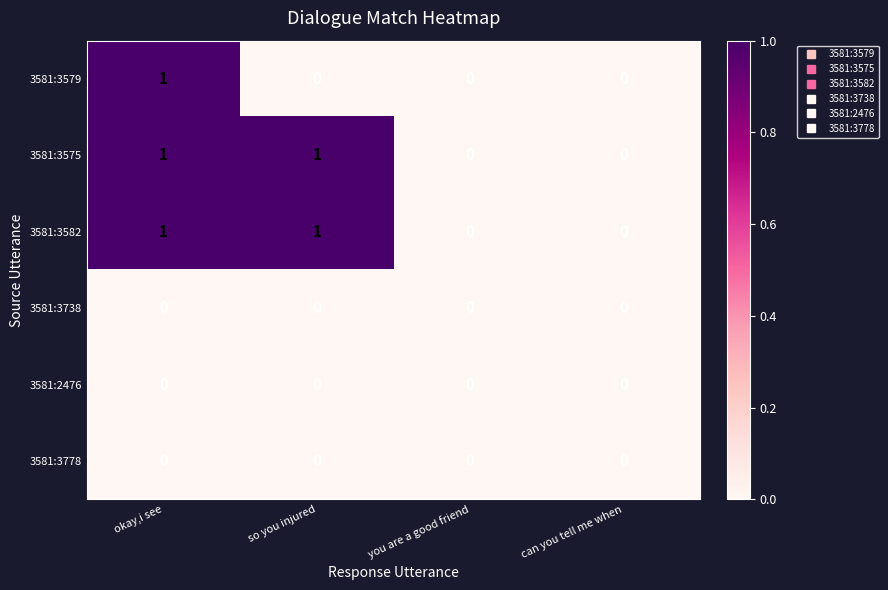

What is the maximum value shown in the chart?

1